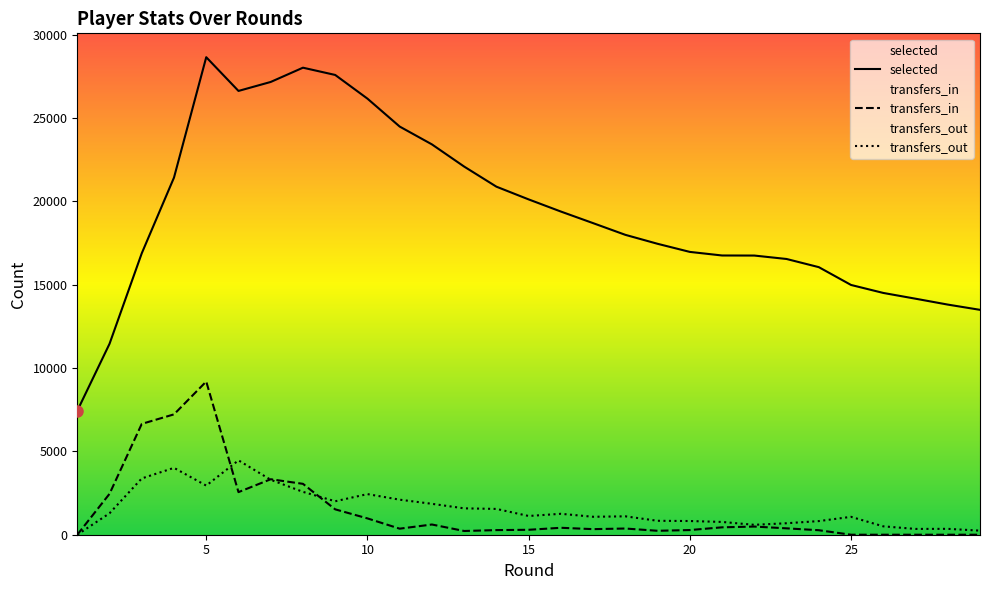

How many series are shown in this chart?

3